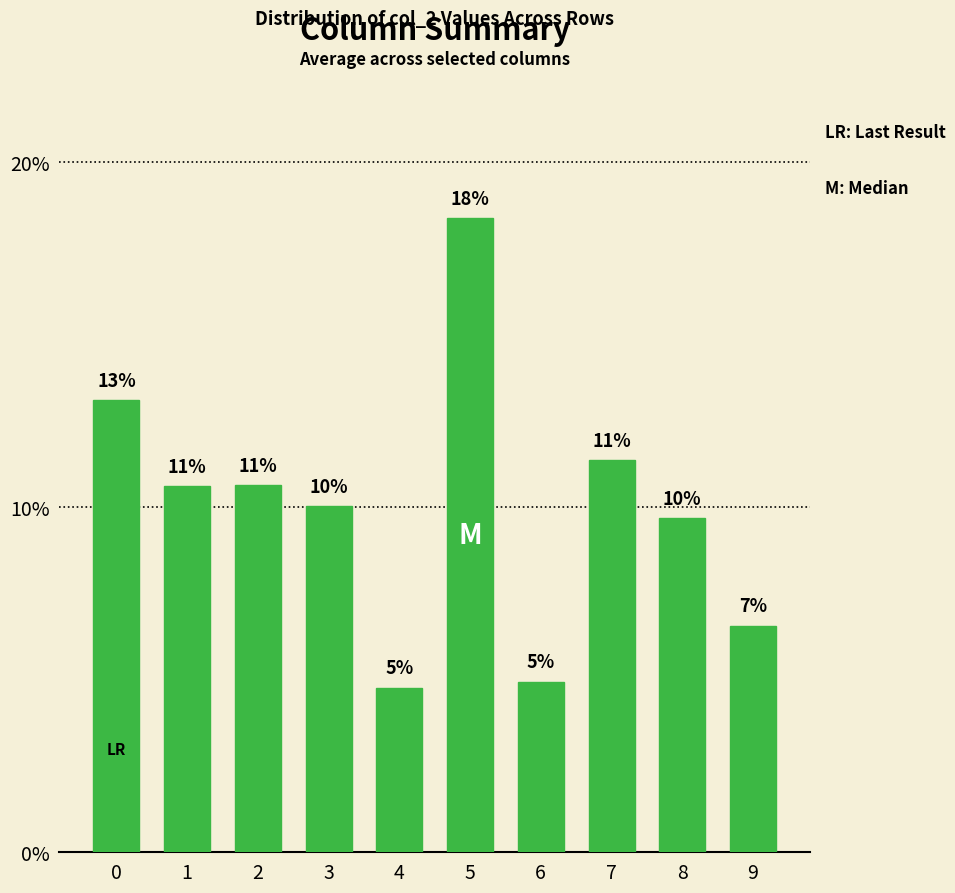

Is it true that the value at 9 is 11.4?

False